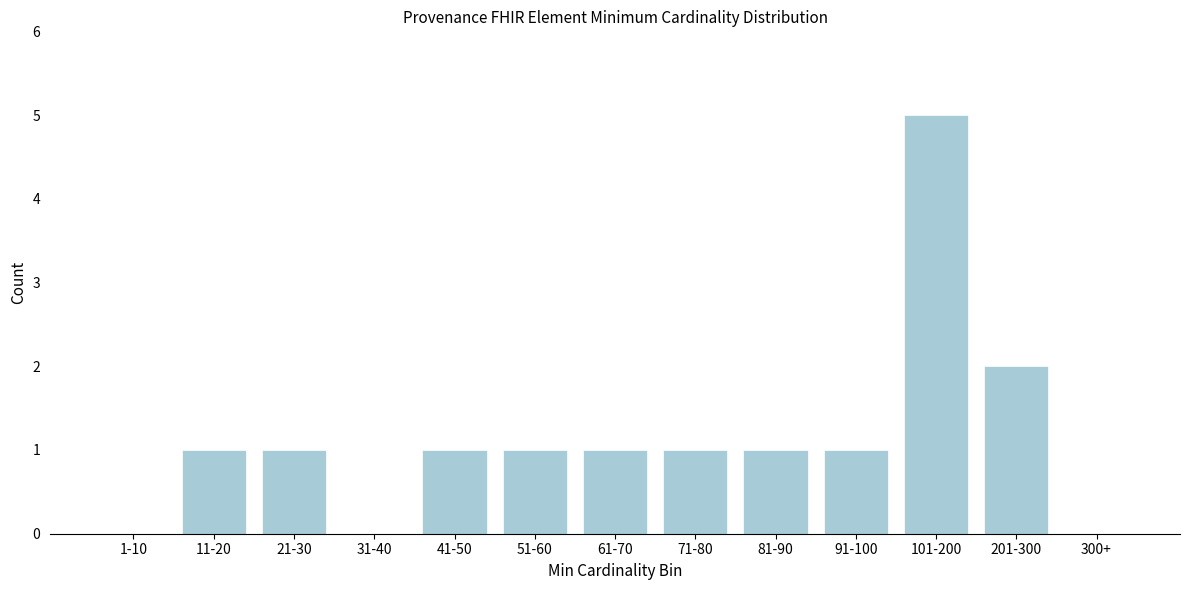

Reading left to right, transcribe all the data shown in this chart.

1-10=0	11-20=1	21-30=1	31-40=0	41-50=1	51-60=1	61-70=1	71-80=1	81-90=1	91-100=1	101-200=5	201-300=2	300+=0